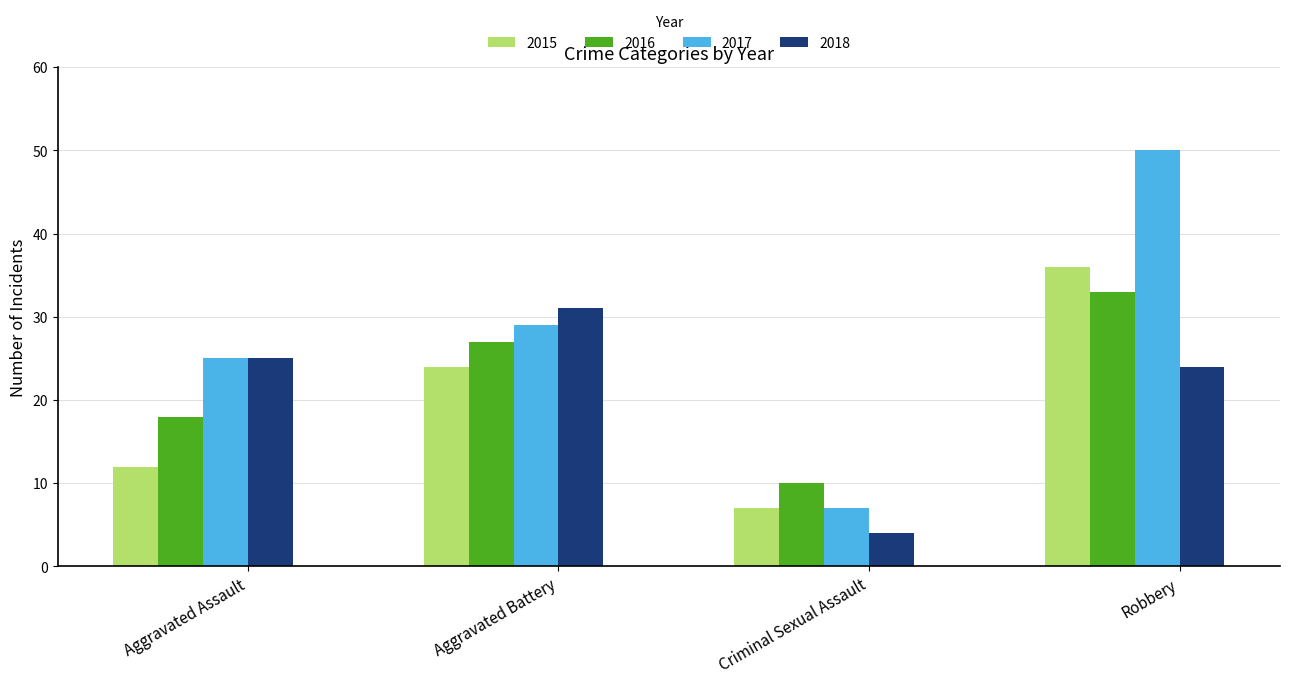

Rank the categories by 2018 value from lowest to highest.

Criminal Sexual Assault, Robbery, Aggravated Assault, Aggravated Battery